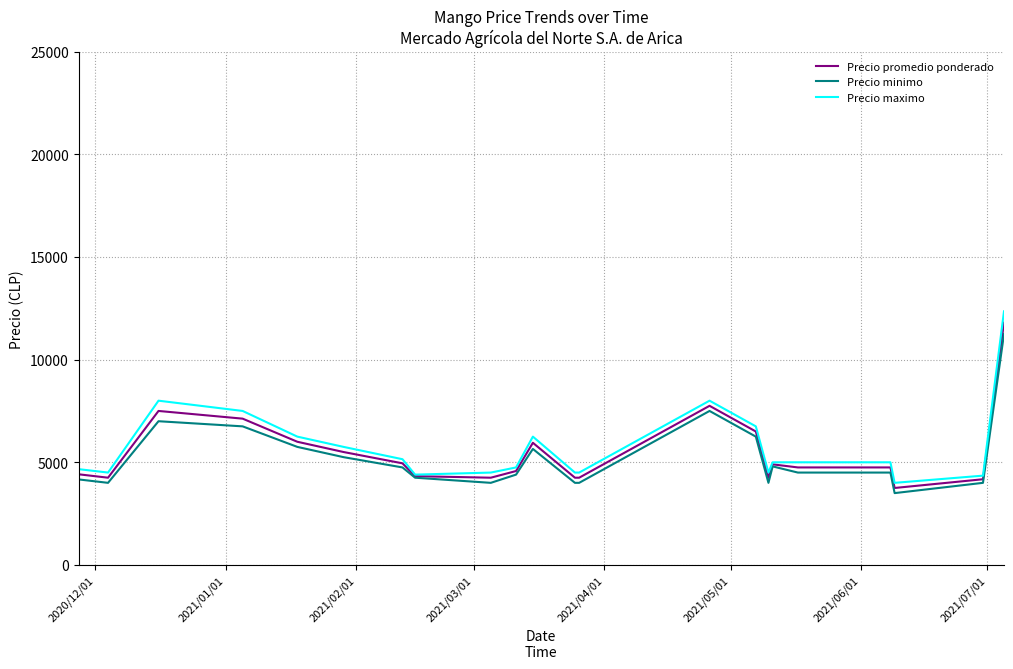

Which series has the largest range (max minus min)?

Precio maximo